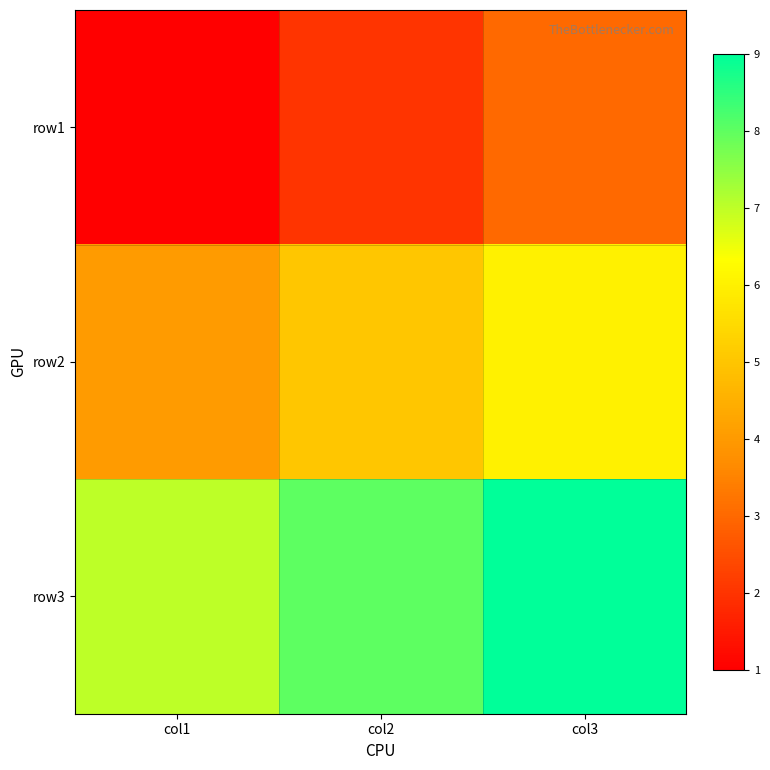

Reading left to right, list all the values displayed in this chart.

row1: col1=1	col2=2	col3=3
row2: col1=4	col2=5	col3=6
row3: col1=7	col2=8	col3=9